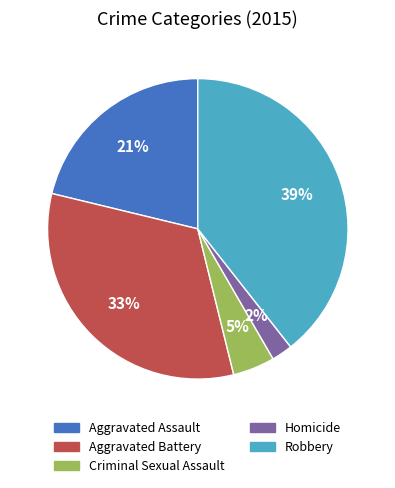

Does any single category account for the majority?

No